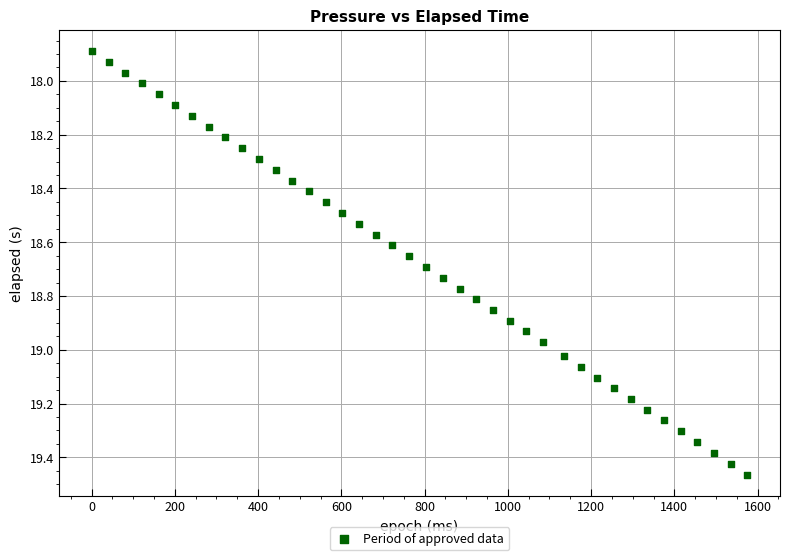

What is the range of X values (max minus min)?

1575.0